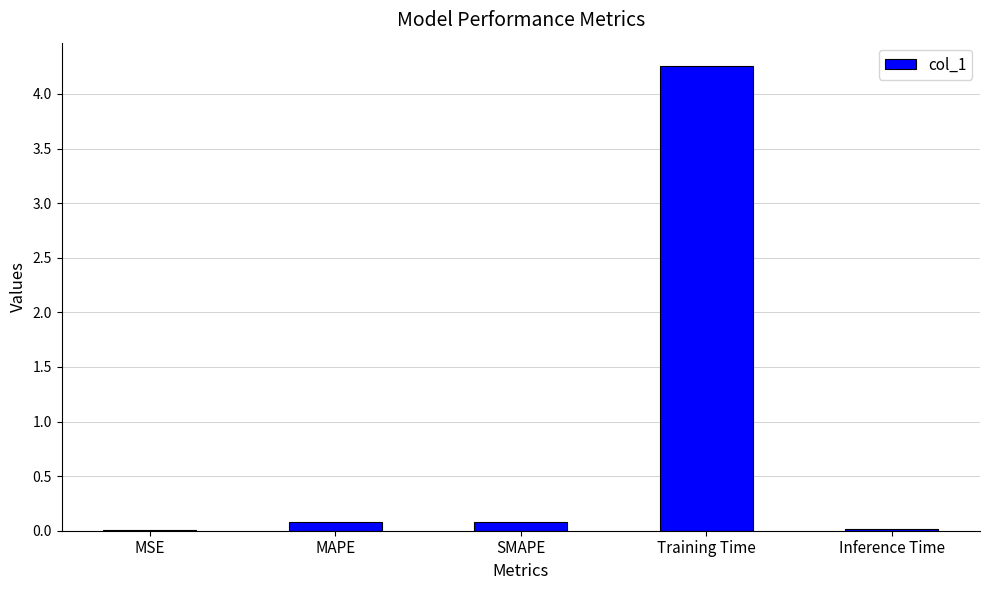

What is the average value?

0.9